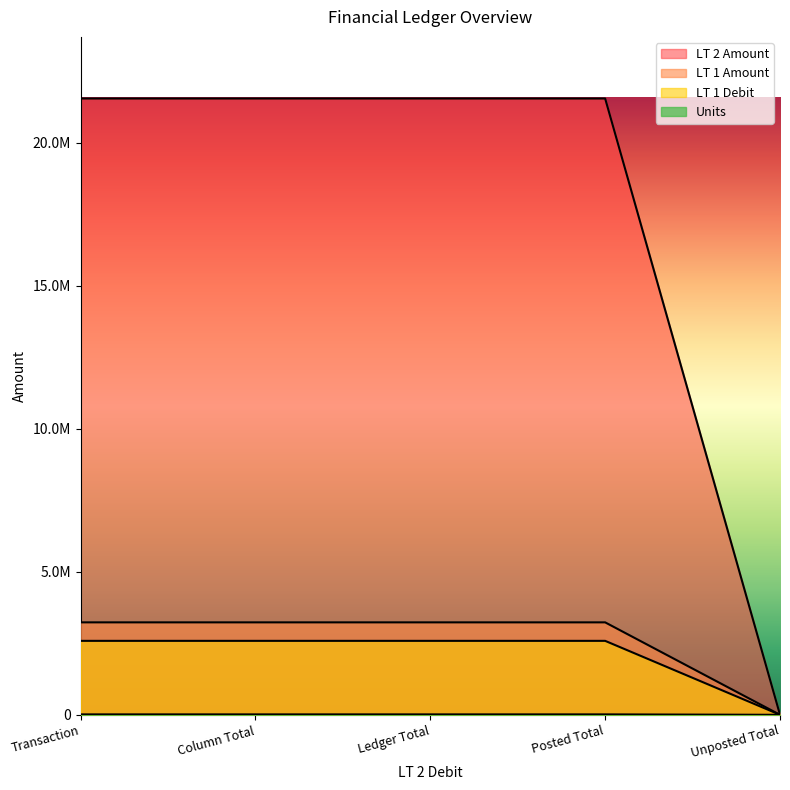

At which label does Units first exceed 2585784?

Transaction